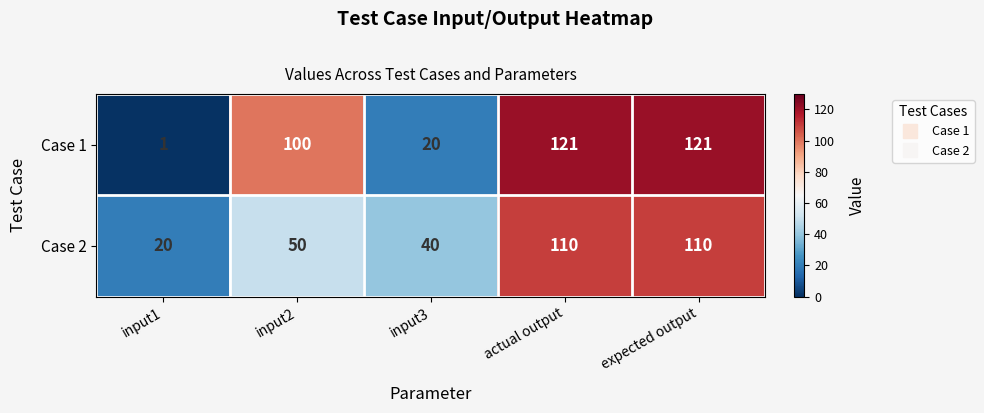

Reading right to left, extract all data points from this chart.

Case 1: expected output=121	actual output=121	input3=20	input2=100	input1=1
Case 2: expected output=110	actual output=110	input3=40	input2=50	input1=20